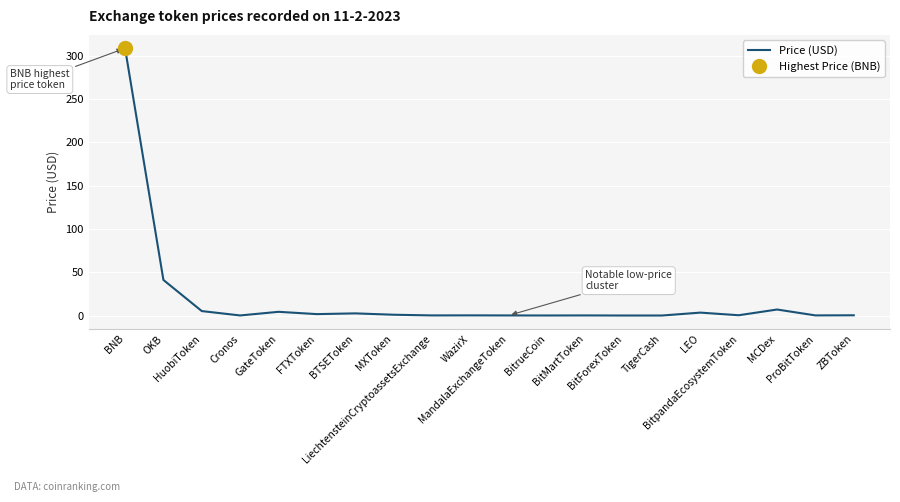

Rank the categories by value from lowest to highest.

BitForexToken, TigerCash, BitrueCoin, Cronos, MandalaExchangeToken, BitMartToken, LiechtensteinCryptoassetsExchange, ProBitToken, WazirX, ZBToken, BitpandaEcosystemToken, MXToken, FTXToken, BTSEToken, LEO, GateToken, HuobiToken, MCDex, OKB, BNB